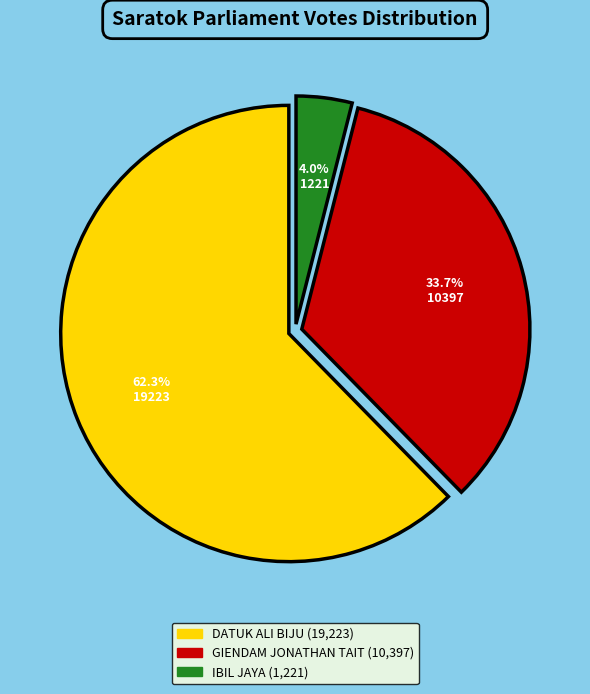

To the nearest percent, what percentage of the pie is IBIL JAYA?

4%